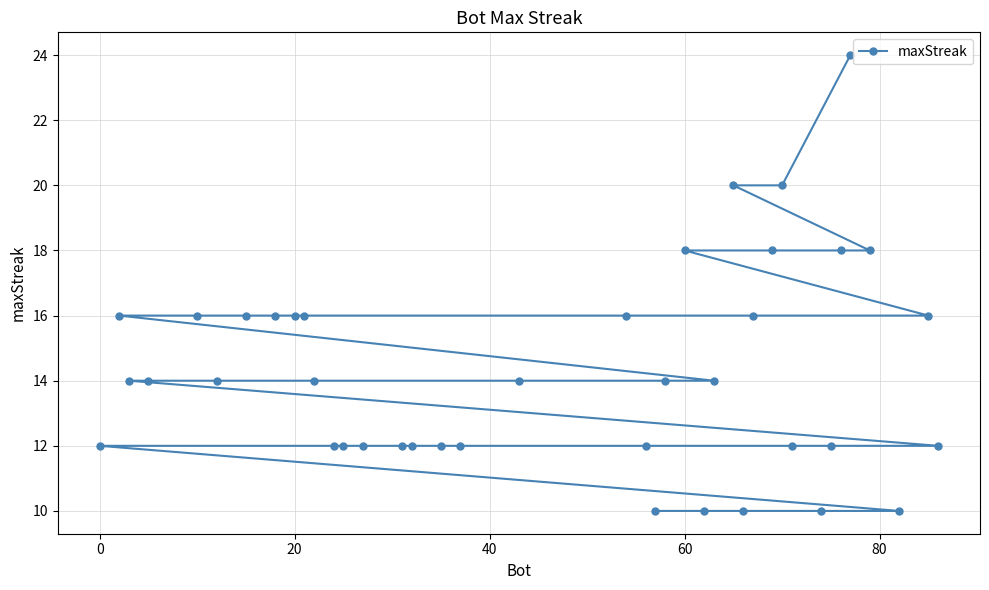

What is the sum of all values?

572